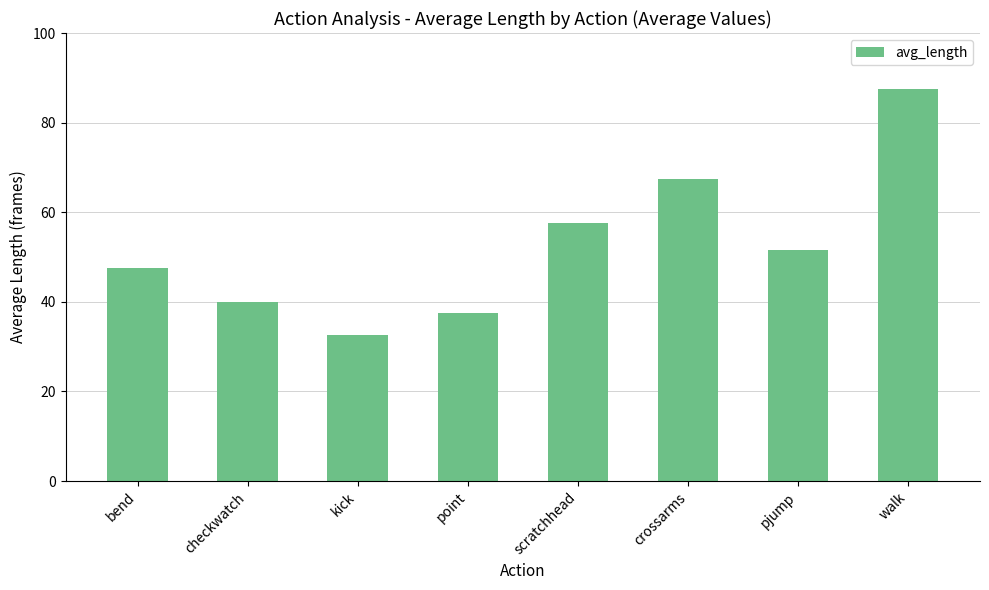

The chart shows a value of 30.9 at bend. True or false?

False